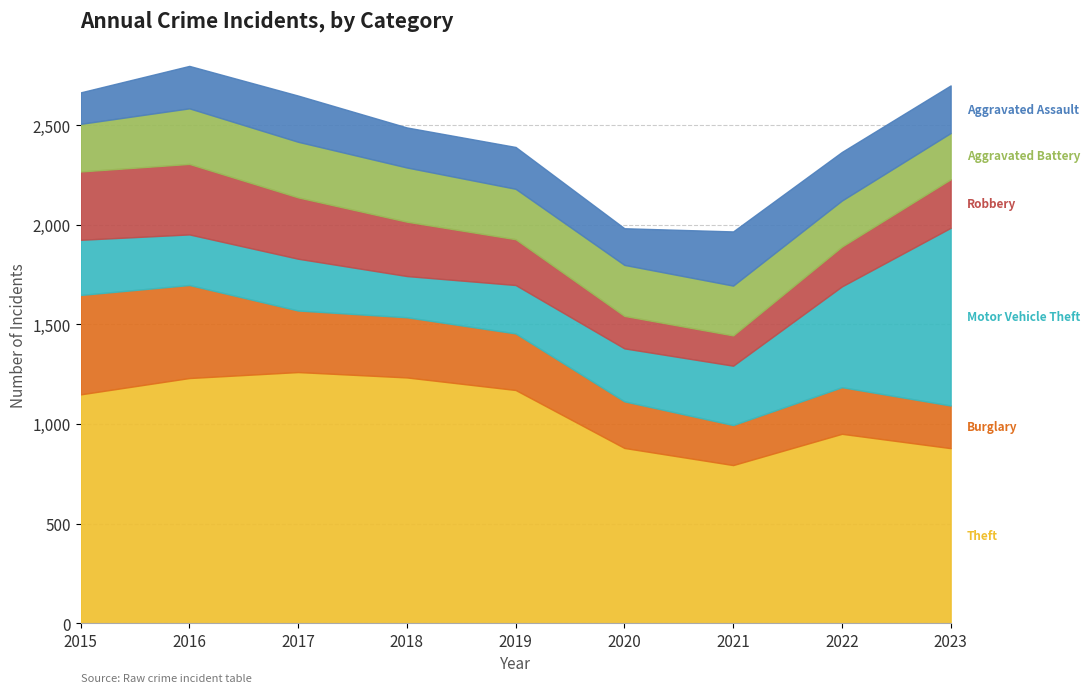

Is it true that Robbery equals 354 at 2016?

True